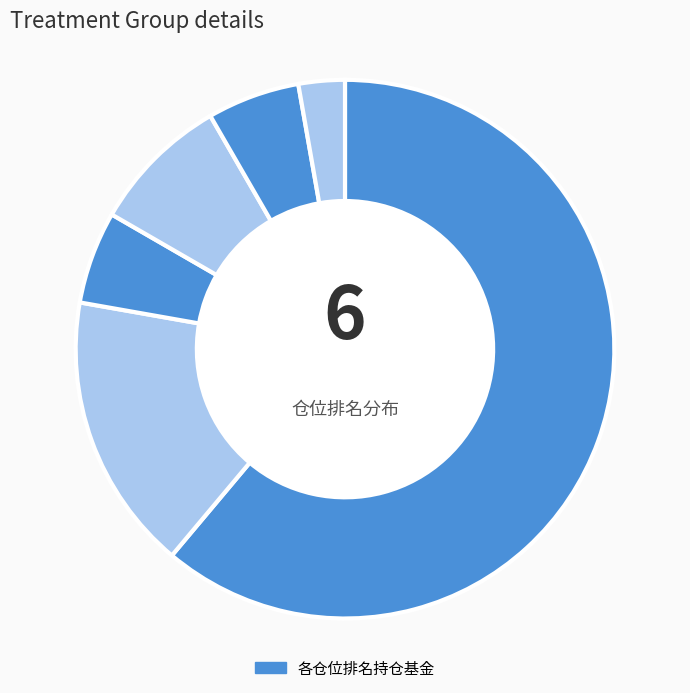

How many segments does this pie chart have?

6